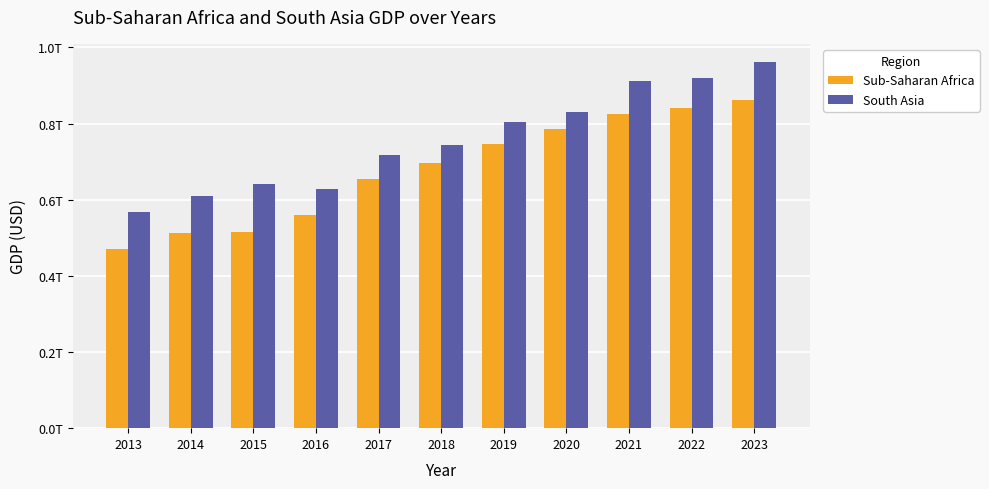

At how many categories does at least one series exceed 593759441185?

10